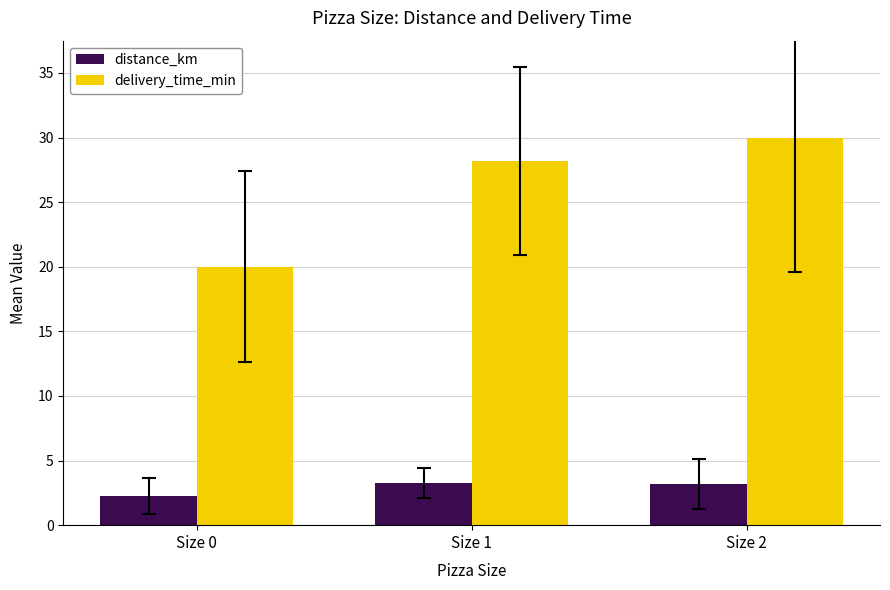

What is the difference between the highest and lowest values at Size 0?

17.8